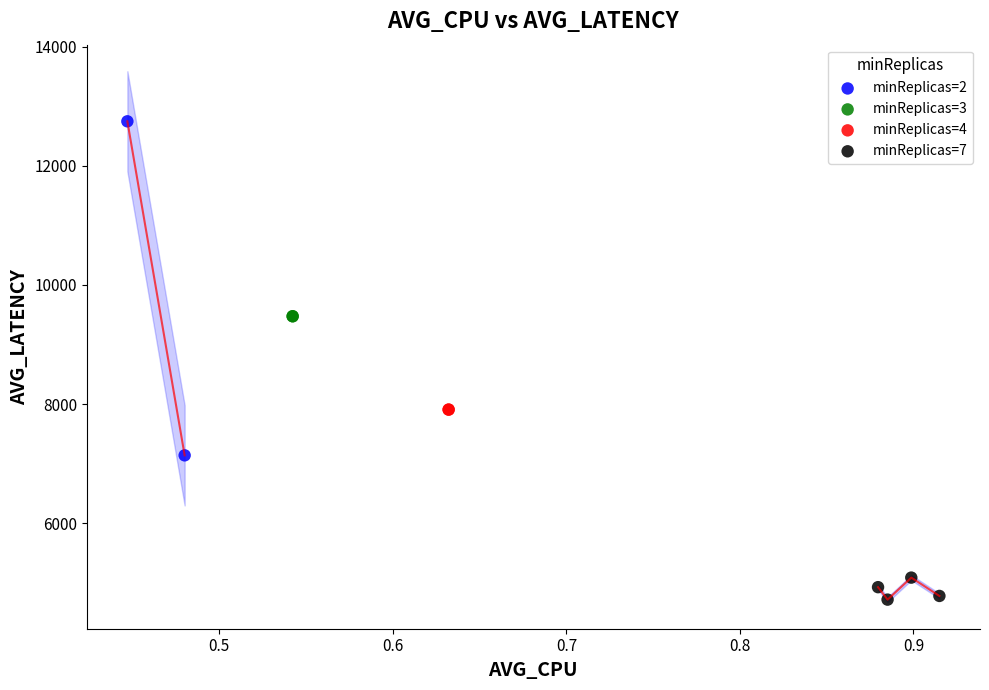

Which series contains the lowest Y value?

minReplicas=7